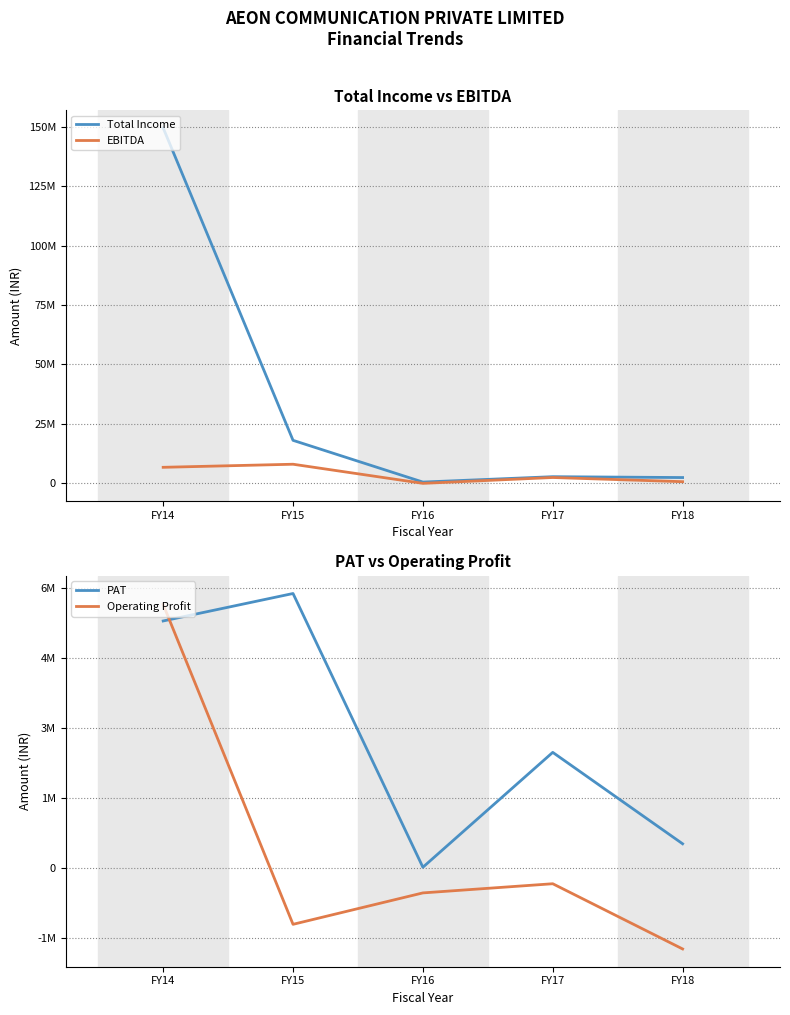

Reading left to right, what are all the values shown in this chart?

Total Income: 149457804	18102434	555000	2816087	2455339
EBITDA: 6761351	8054784	16640	2474167	715622
PAT: 5290763	5879359	11498	2474167	514497
Operating Profit: 5644299	-1211716	-538360	-341920	-1739717